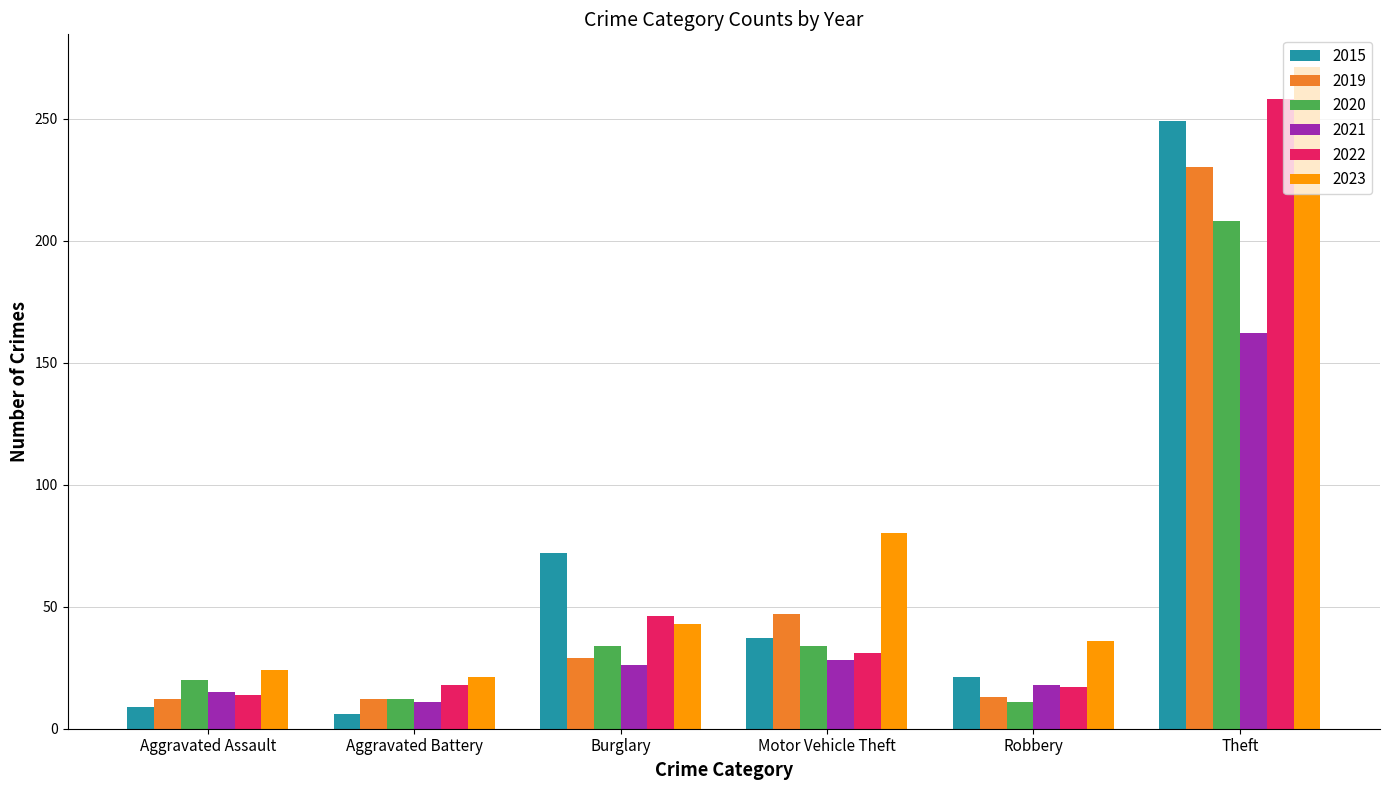

List the series in order of their peak value, lowest first.

2021, 2020, 2019, 2015, 2022, 2023